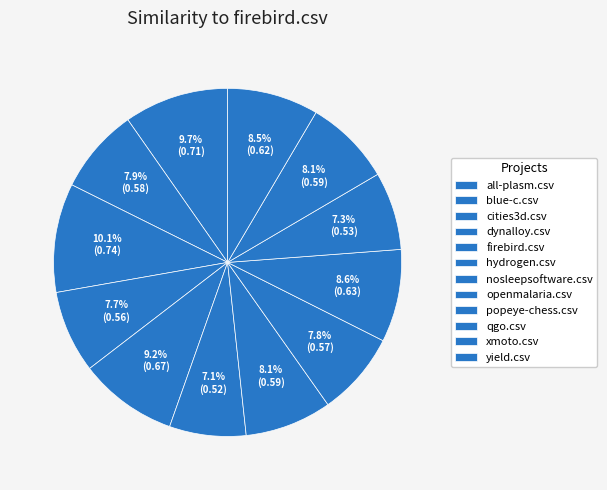

Count the number of slices in the pie.

12